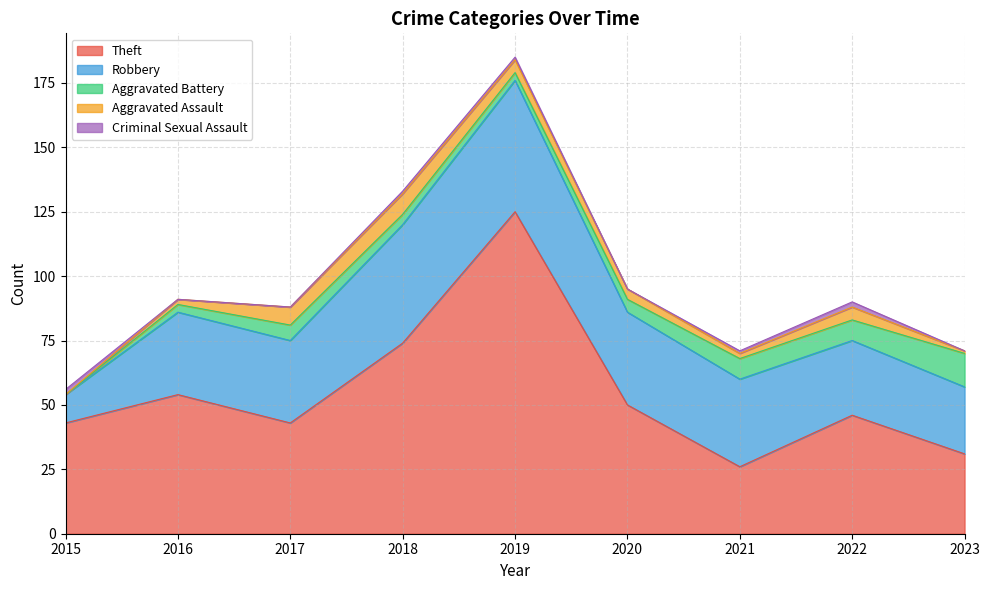

How many positive values does the Criminal Sexual Assault series have?

5